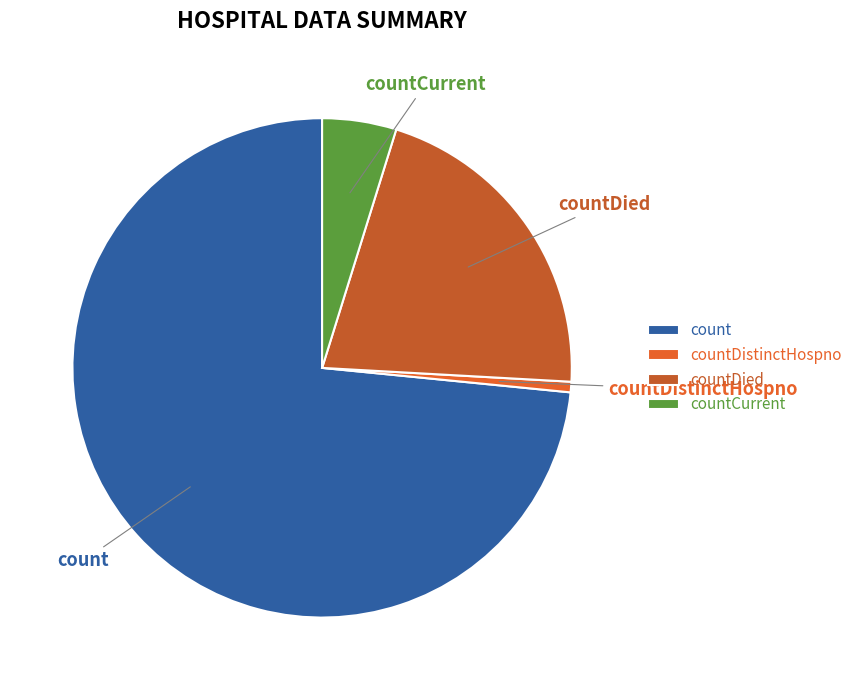

Approximately how many times larger is the value at count compared to countDistinctHospno?

108.0